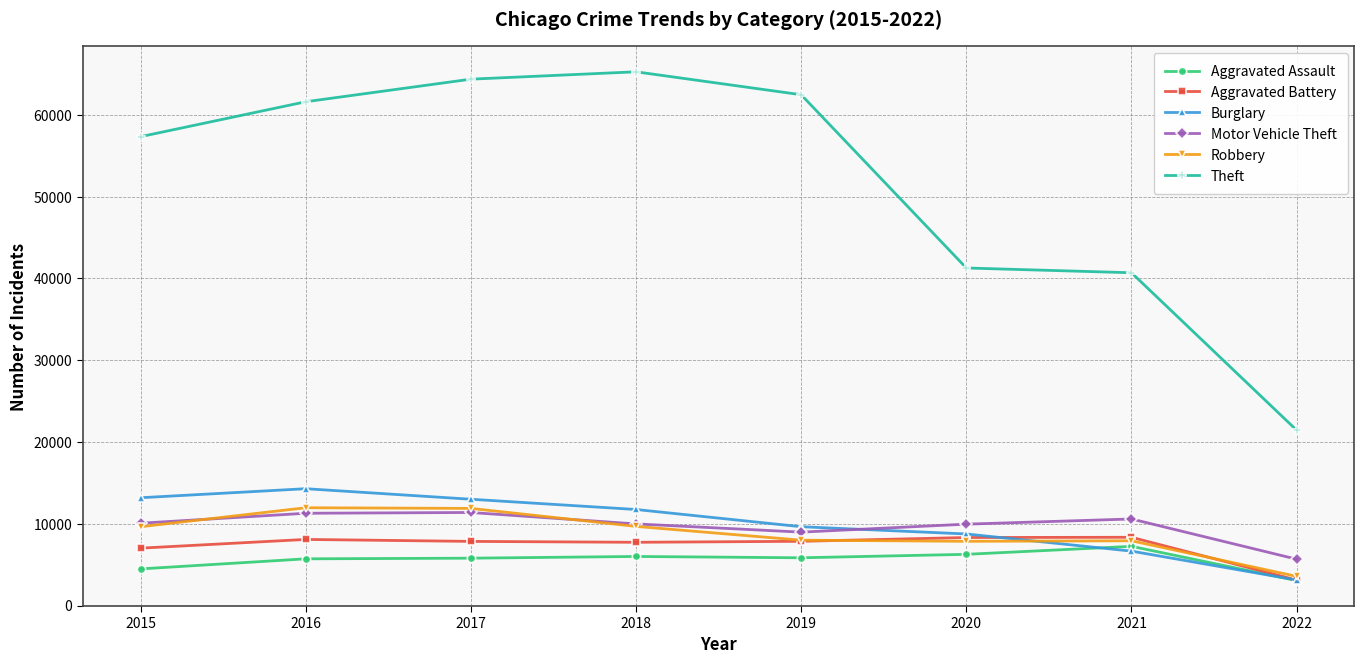

At which label does Burglary first exceed 11746?

2015